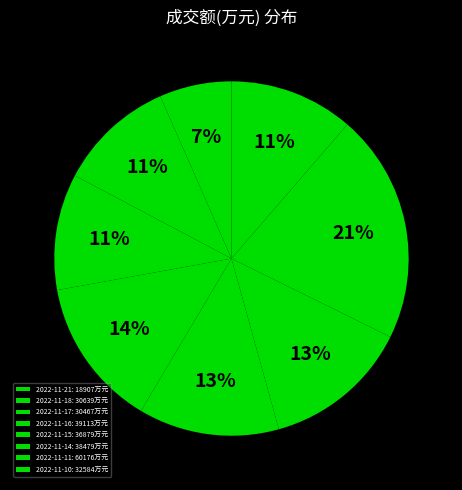

What is the change in value from 2022-11-18 to 2022-11-14?

+7840